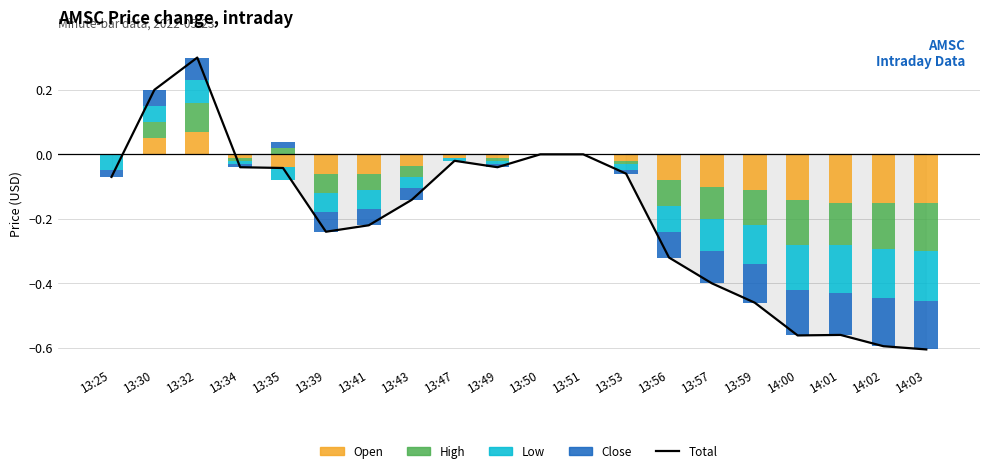

Which category has the highest value in the Low series?

13:32